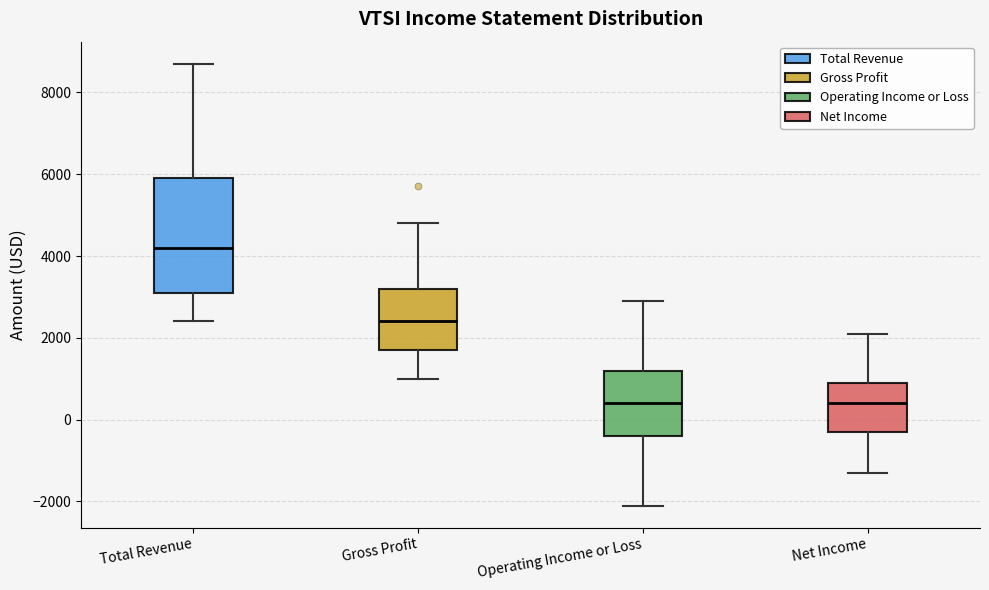

Which box's median line is the highest?

Total Revenue